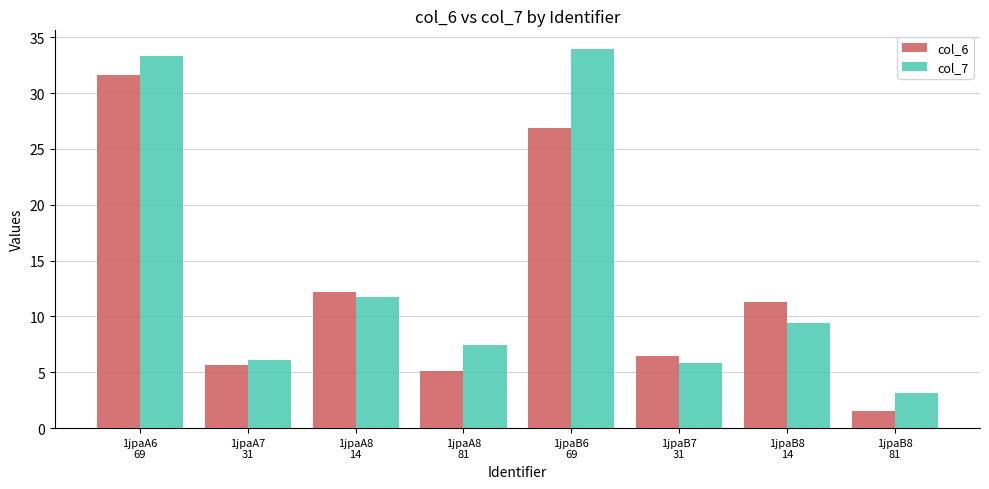

Rank the series by their average value, from highest to lowest.

col_7, col_6